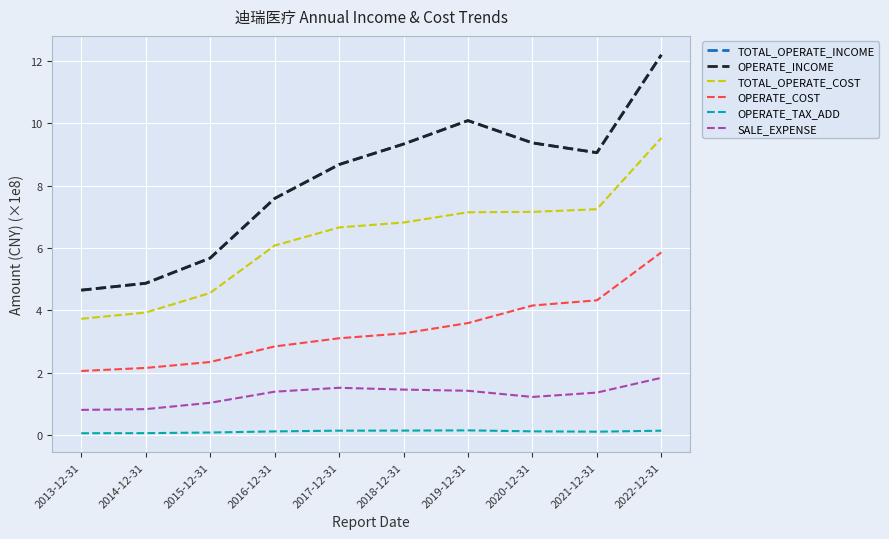

Is this an area chart (filled region under the line)?

No